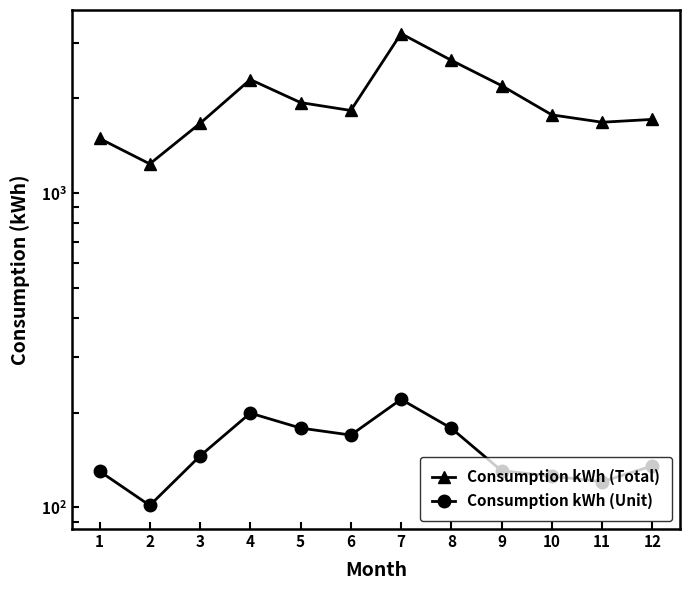

Reading left to right, extract all data points from this chart.

Consumption kWh (Total): 1=1490.0	2=1236.5	3=1664.0	4=2294.0	5=1938.0	6=1829.0	7=3212.0	8=2641.0	9=2194.0	10=1771.0	11=1678.0	12=1713.2
Consumption kWh (Unit): 1=130.2	2=101.3	3=145.6	4=199.3	5=178.6	6=169.7	7=220.4	8=178.4	9=130.7	10=125.6	11=120.5	12=135.3